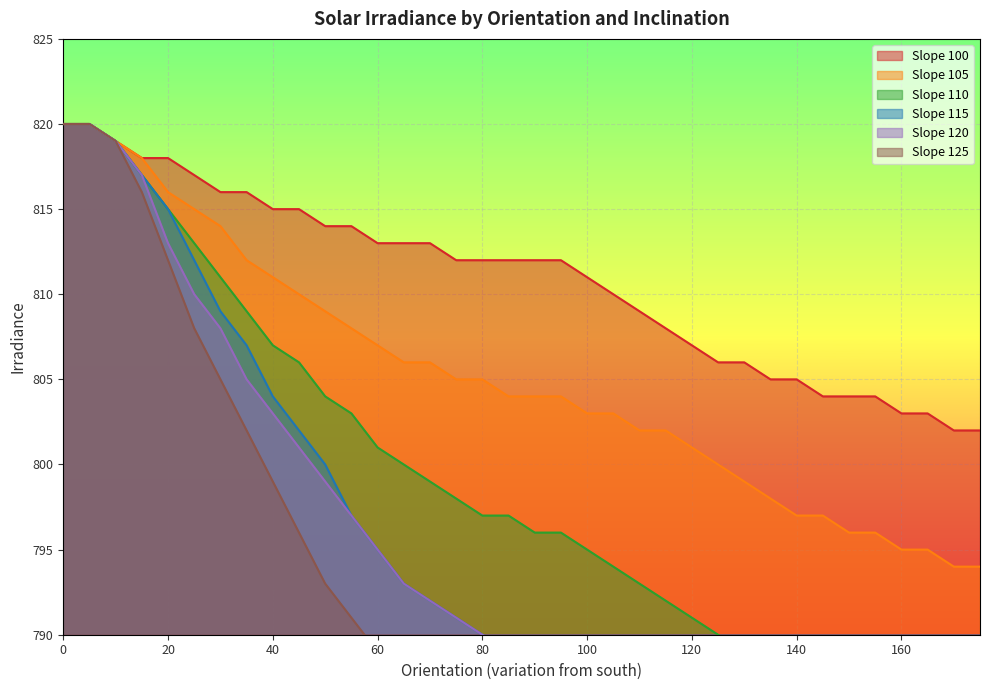

How many series are shown in this chart?

6